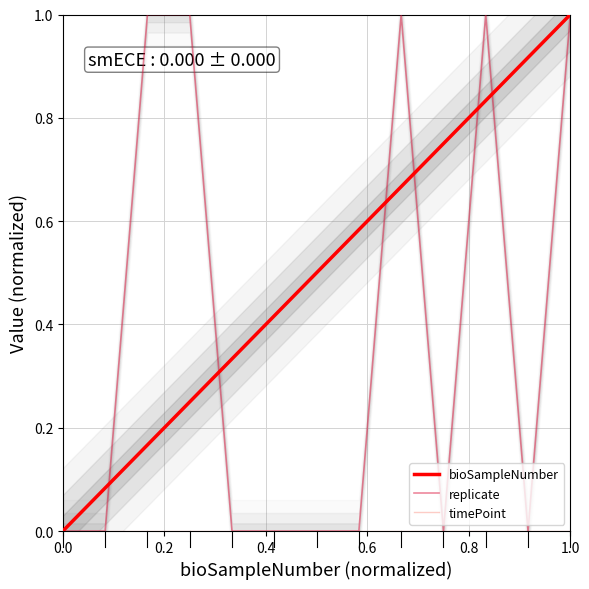

Which category has the highest value in the bioSampleNumber series?

1.0